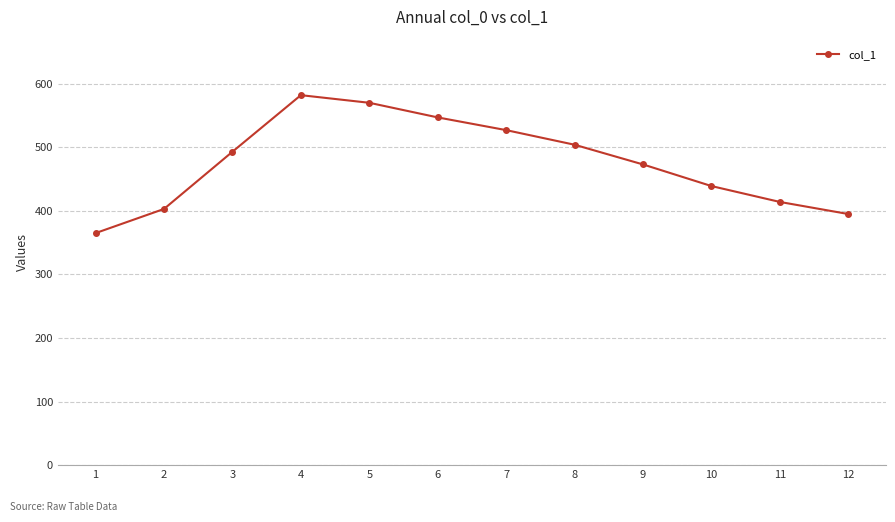

List the labels in order of value, smallest first.

1, 12, 2, 11, 10, 9, 3, 8, 7, 6, 5, 4